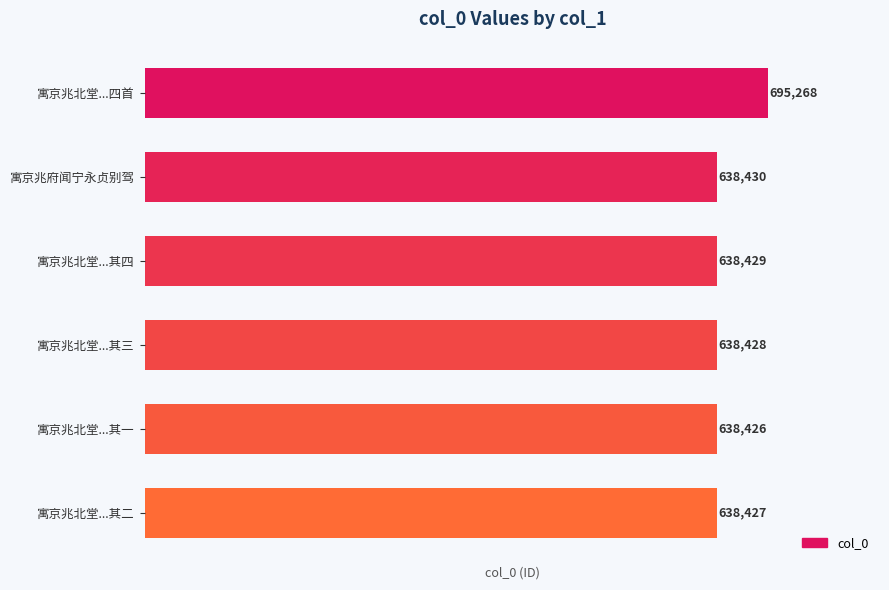

Rank the categories by value from highest to lowest.

寓京兆北堂...四首, 寓京兆府闻宁永贞别驾, 寓京兆北堂...其四, 寓京兆北堂...其三, 寓京兆北堂...其二, 寓京兆北堂...其一